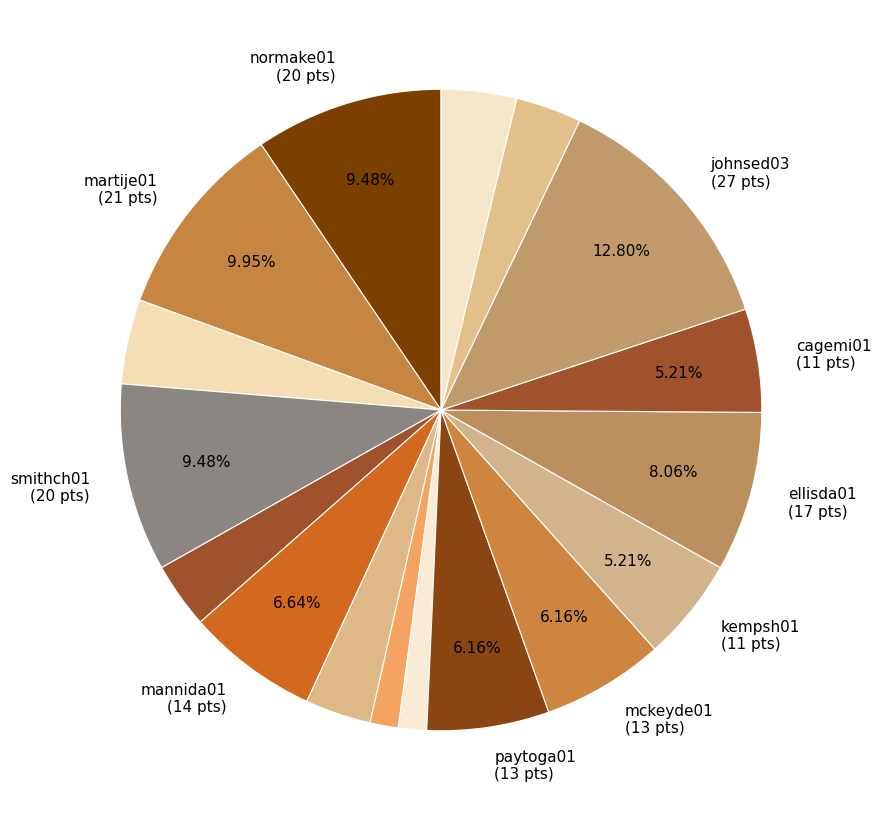

Which slice is the smallest?

kimblbo01